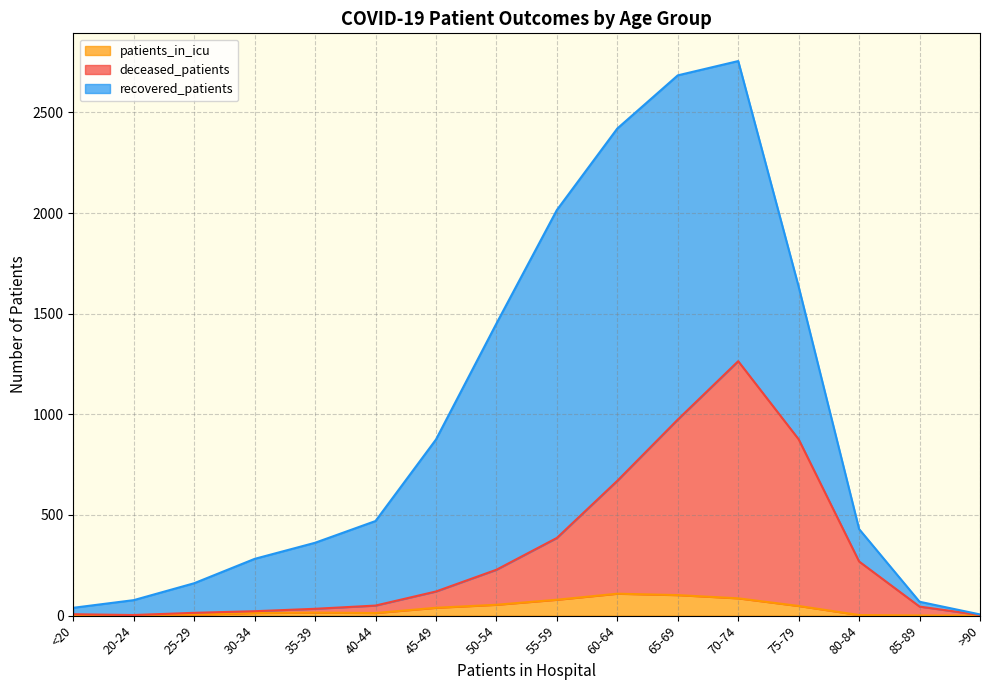

What is the maximum value for patients_in_icu?

109